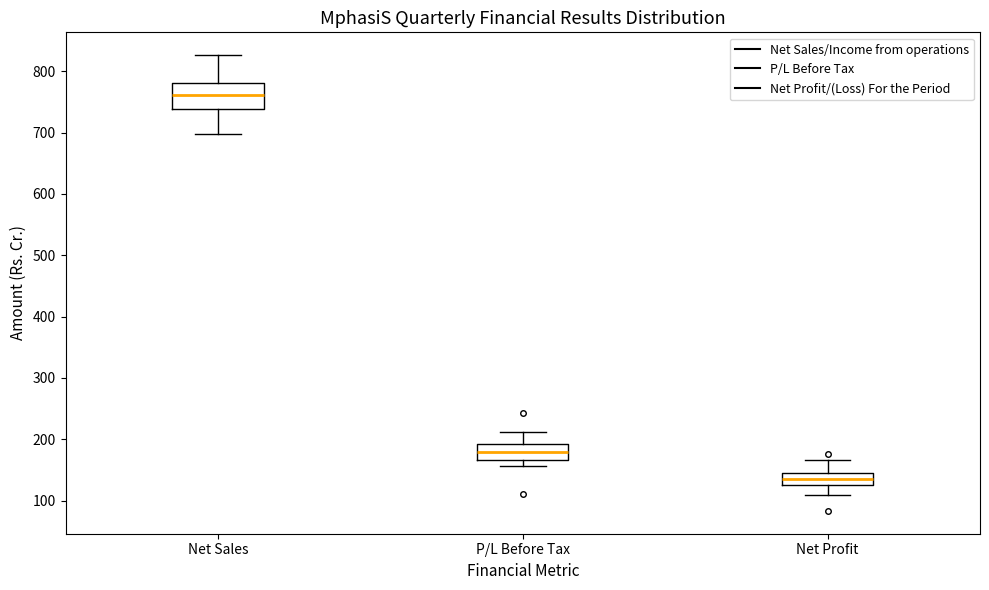

Which box has the highest median line?

Net Sales